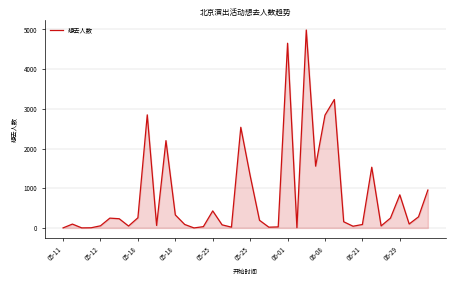

What is the greatest value displayed?

4987